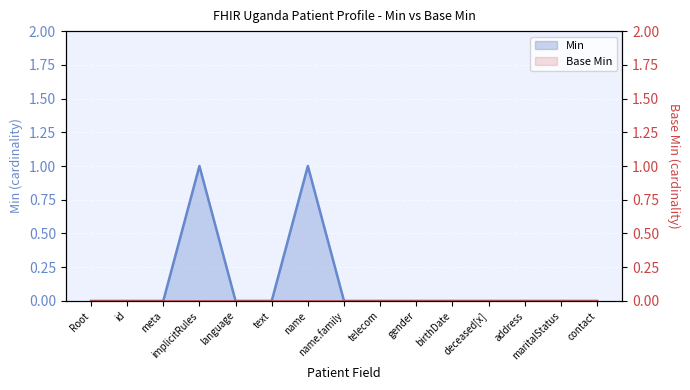

What is the maximum value shown in the chart?

1